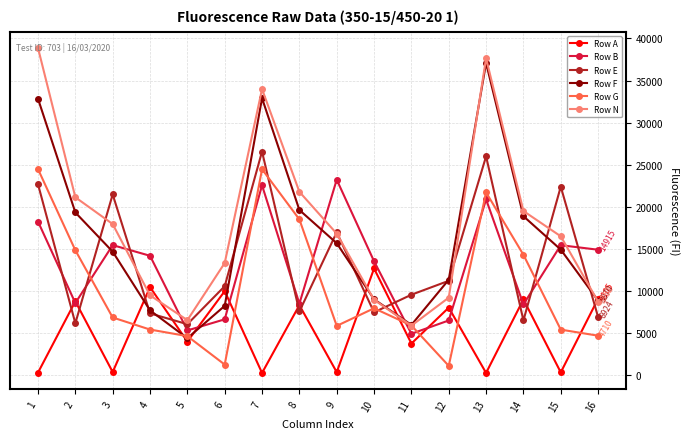

At which category does Row E reach its first local peak?

3